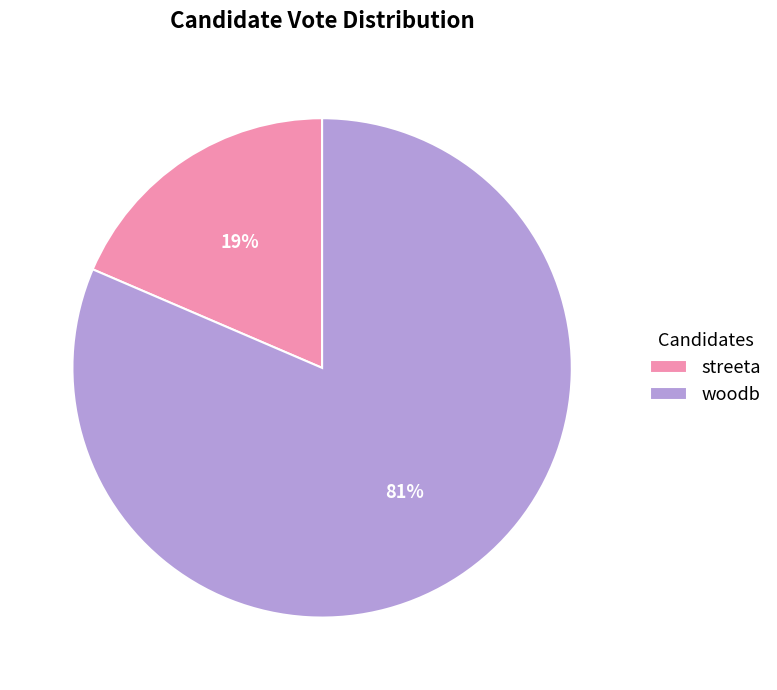

Is the sum of streeta and woodb greater than half?

Yes